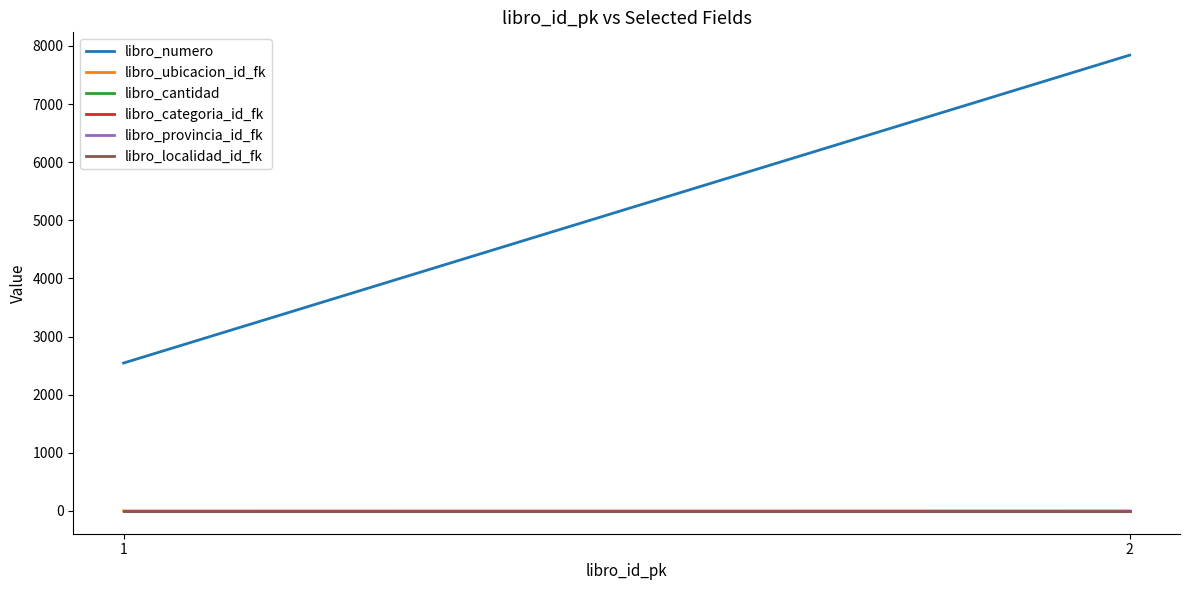

Between 1 and 2, which is larger?

2